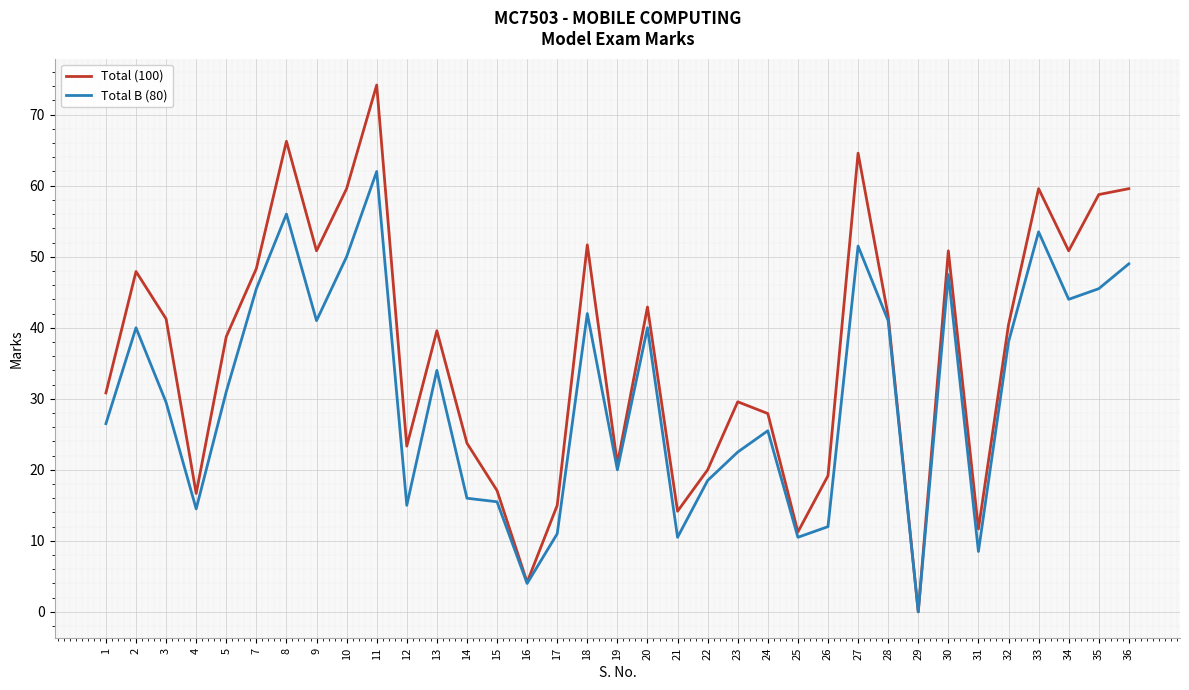

Which series has the largest total across all categories?

Total (100)